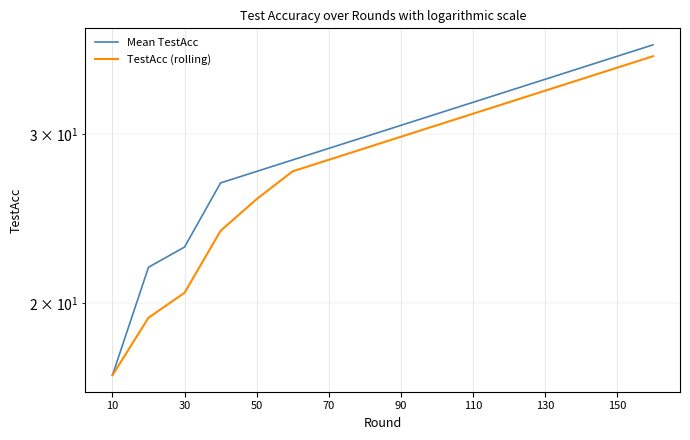

What are all the series names shown in the legend?

Mean TestAcc, TestAcc (rolling)